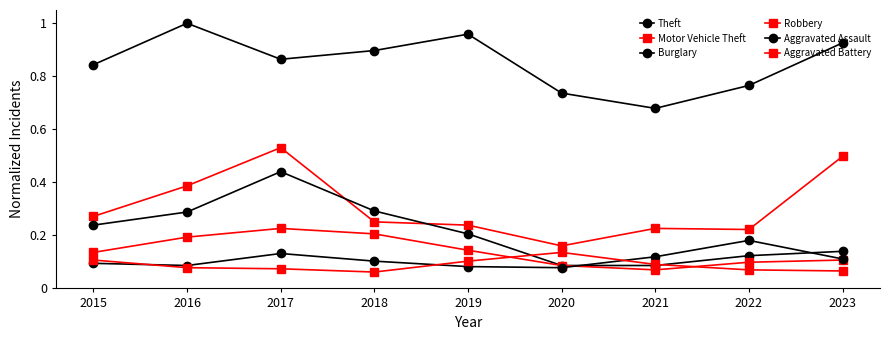

How many lines are shown in the chart?

6